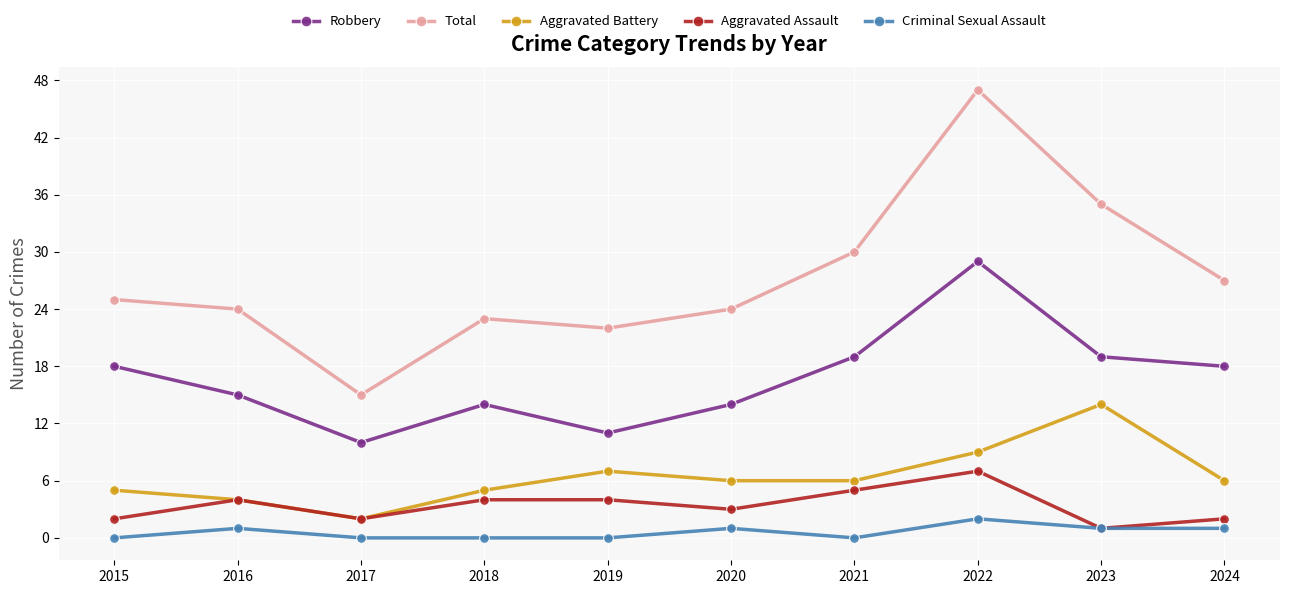

What is the sum of all Total values?

272